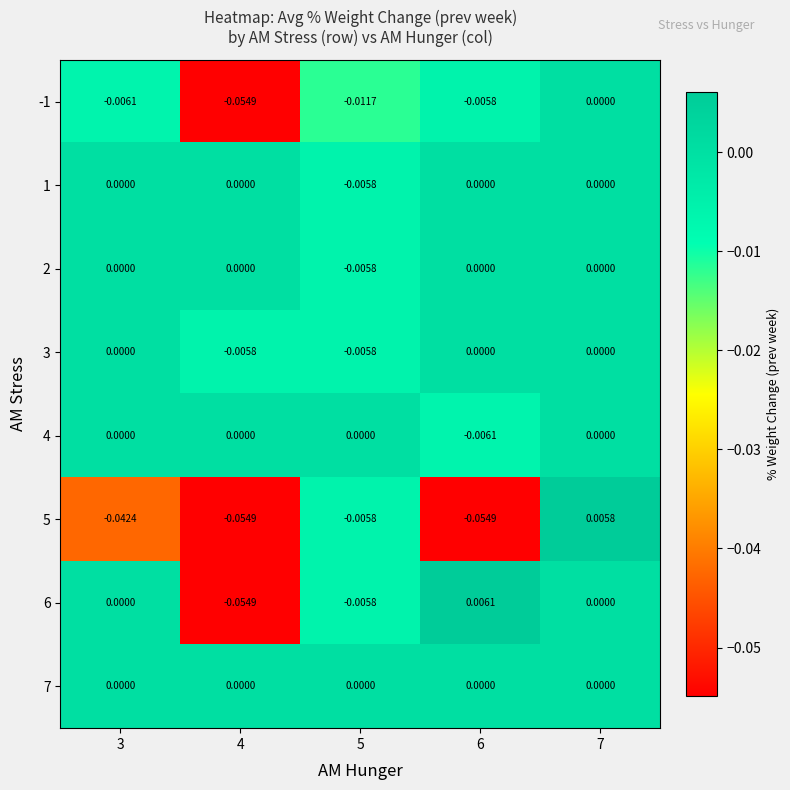

Is the value of 3 at 5 greater than the value of 5 at 4?

Yes